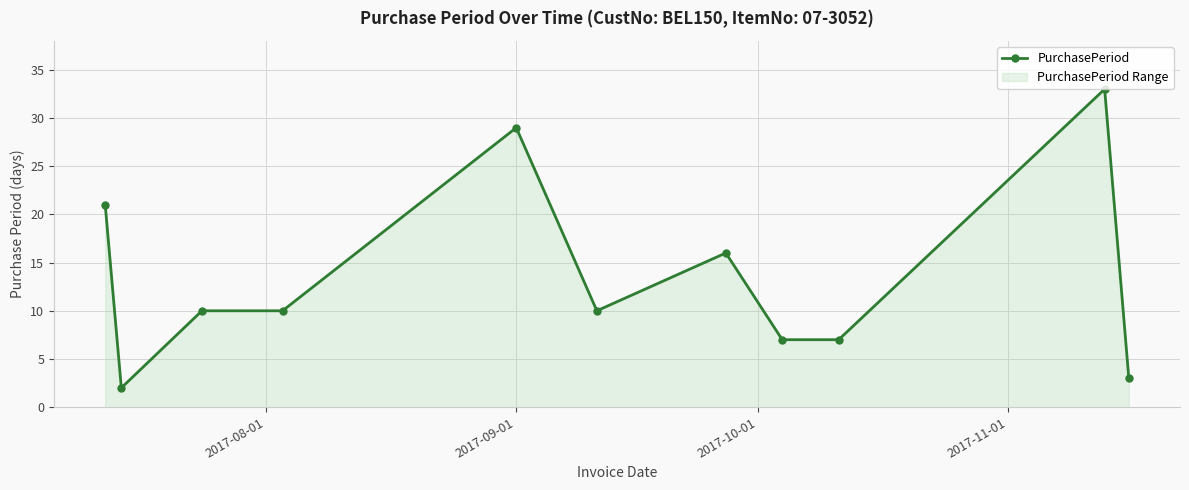

What is the greatest value displayed?

33